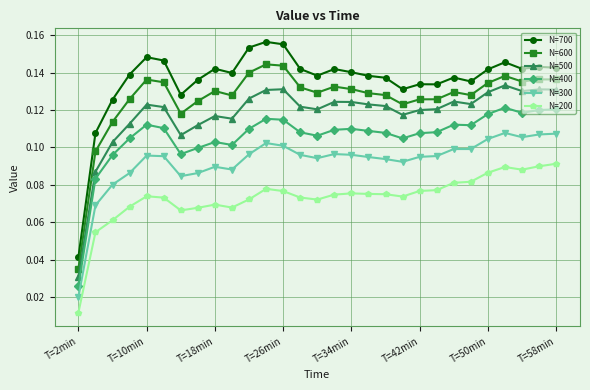

How many lines are shown in the chart?

6